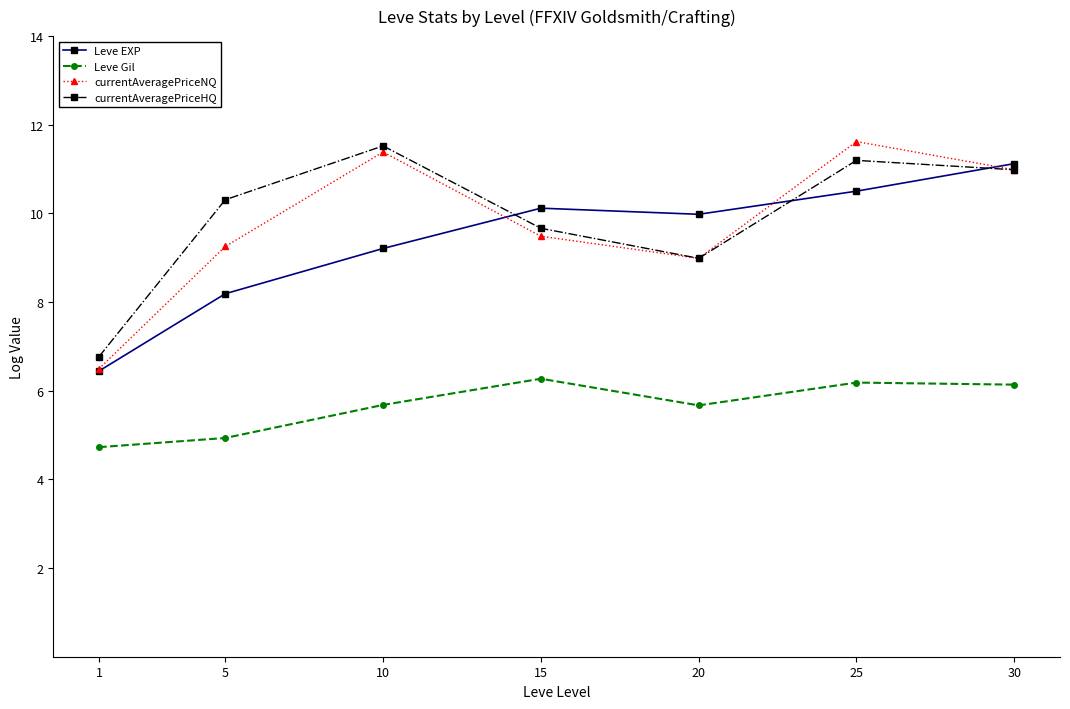

At which label does Leve EXP reach its peak?

30